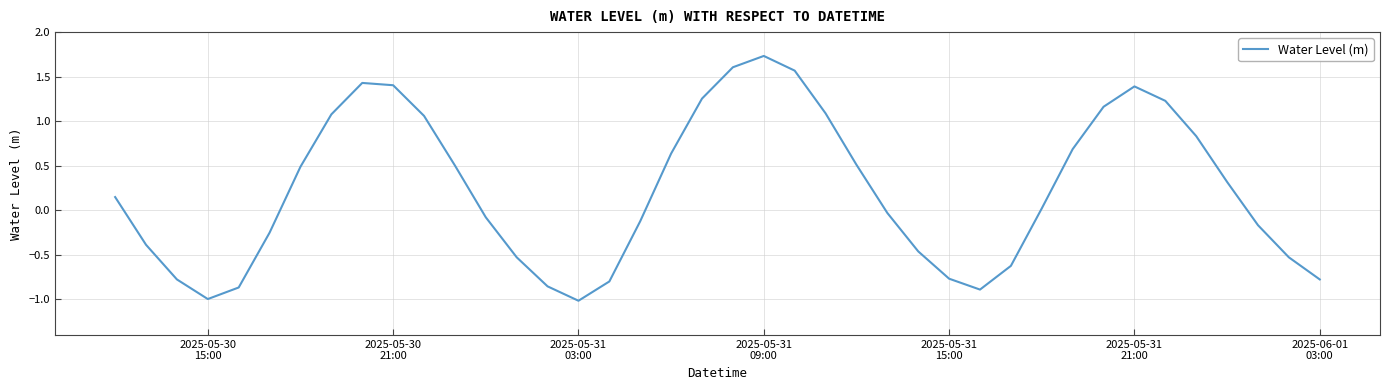

What is the maximum value shown in the chart?

1.7